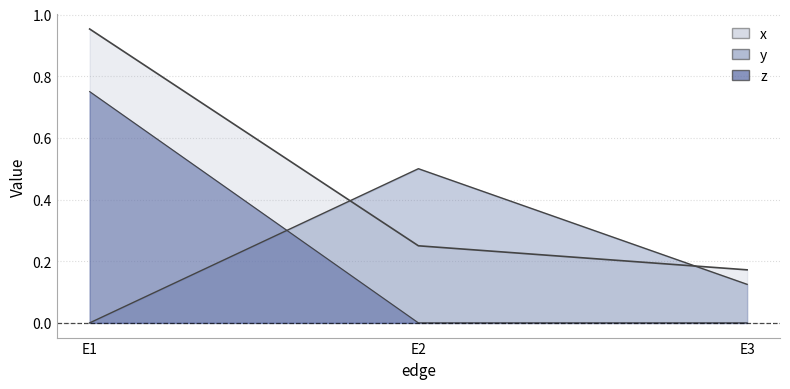

What is the average value of the y series?

0.2